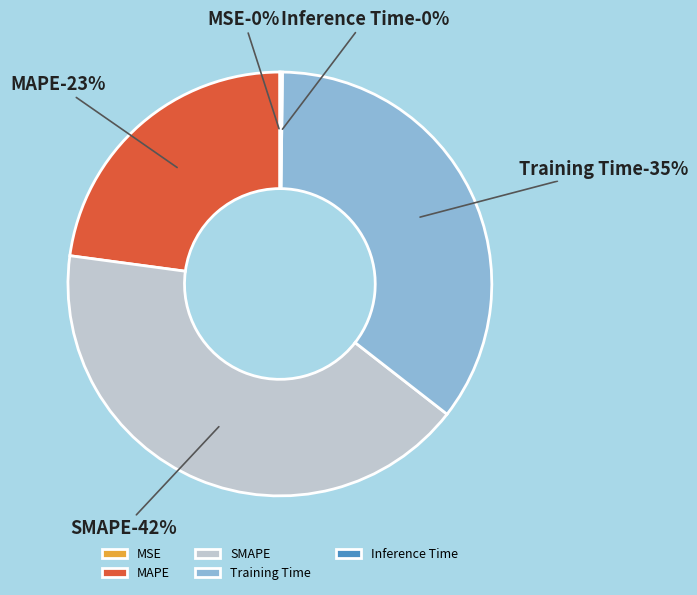

What is the smallest slice in the pie chart?

MSE